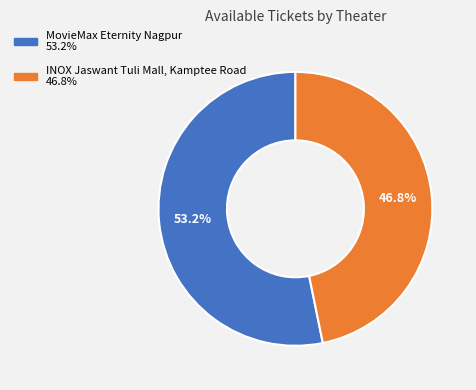

Which category has the smallest portion of the pie?

INOX Jaswant Tuli Mall, Kamptee Road